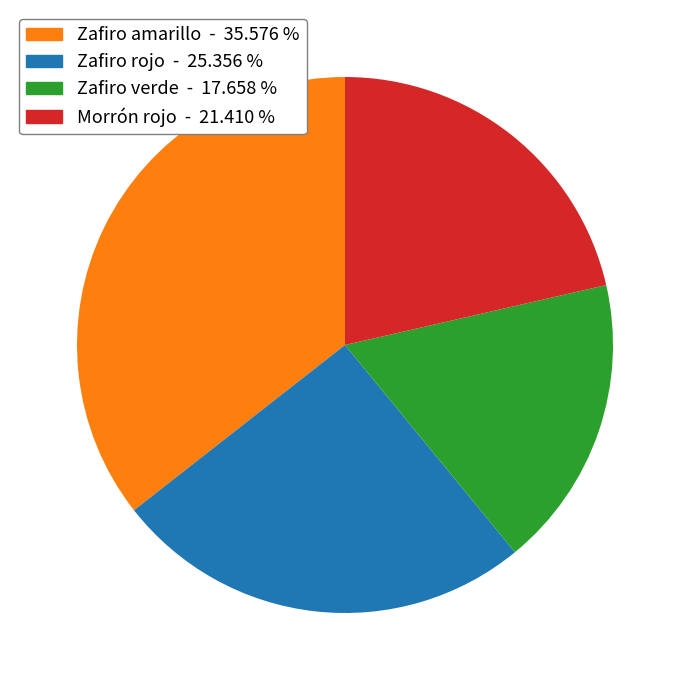

Does any single category account for the majority?

No